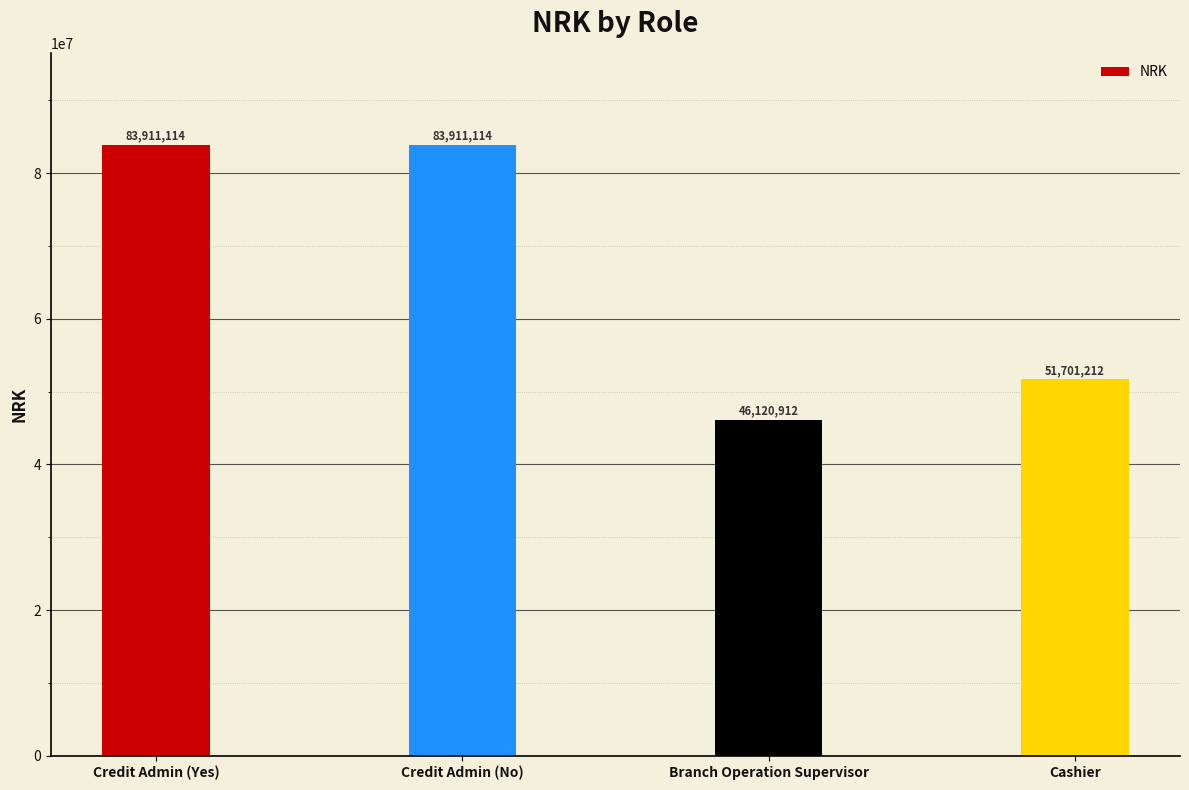

At which category does the chart reach its minimum across all series?

Branch Operation Supervisor